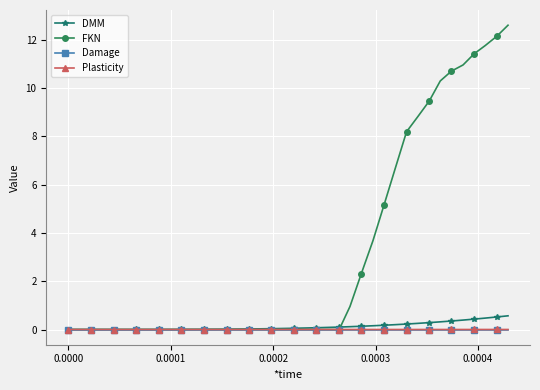

What is the maximum value for DMM?

0.6